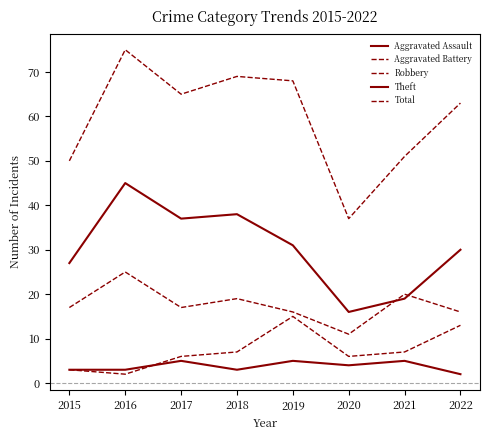

The value of Theft at 2018 is 50. True or false?

False